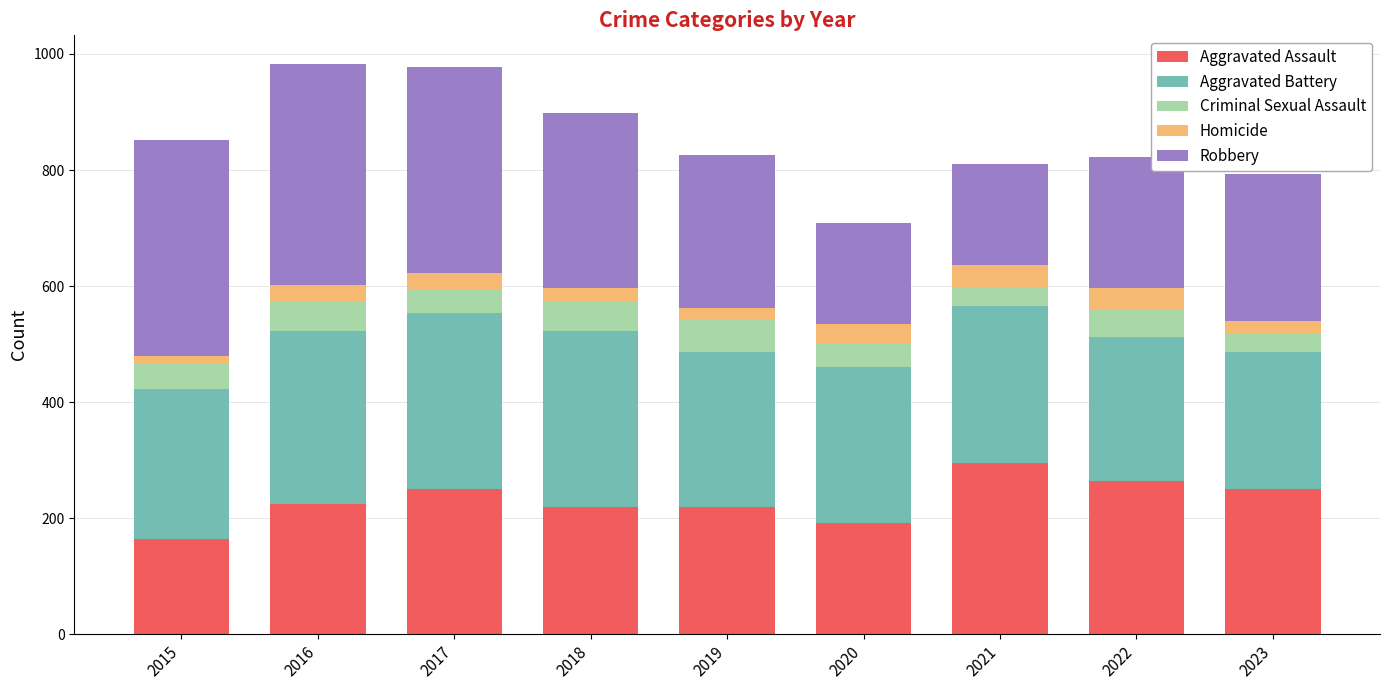

True or false: Aggravated Assault has a value of 326 at 2023.

False